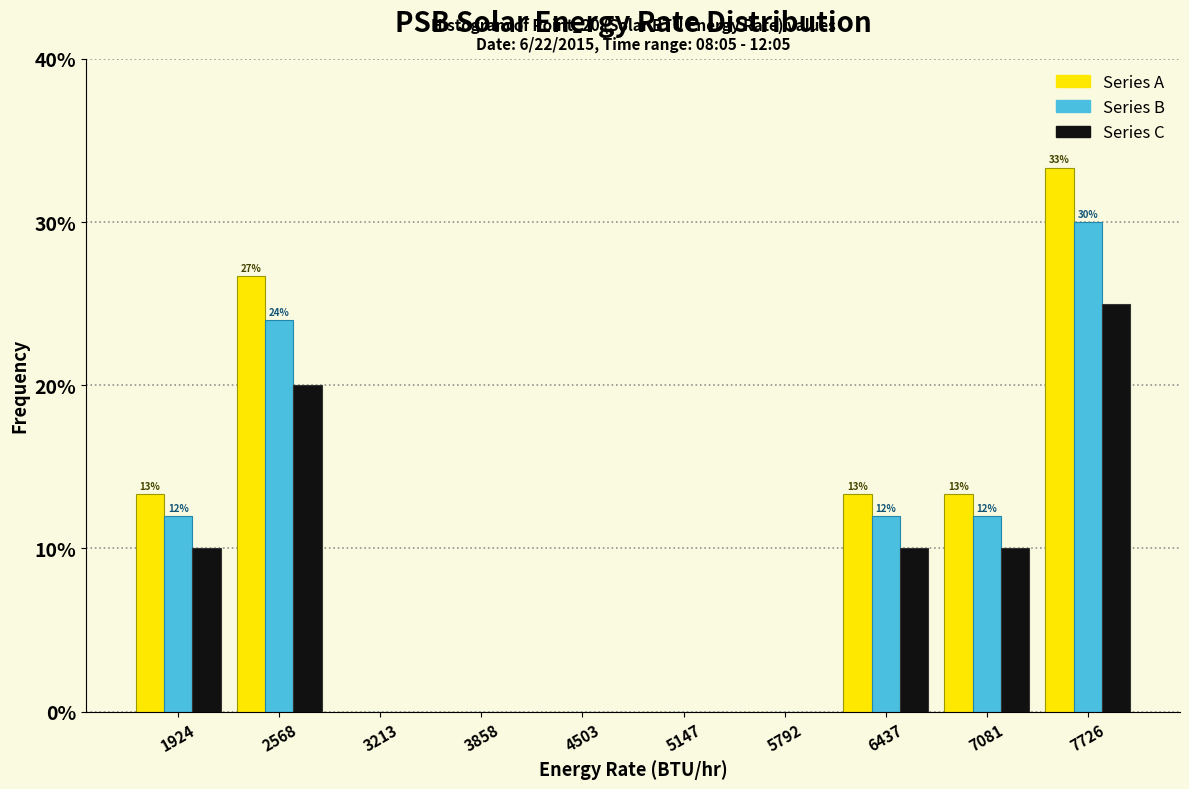

In the Series A series, which range on the x-axis has the tallest bar?

7400 to 8000